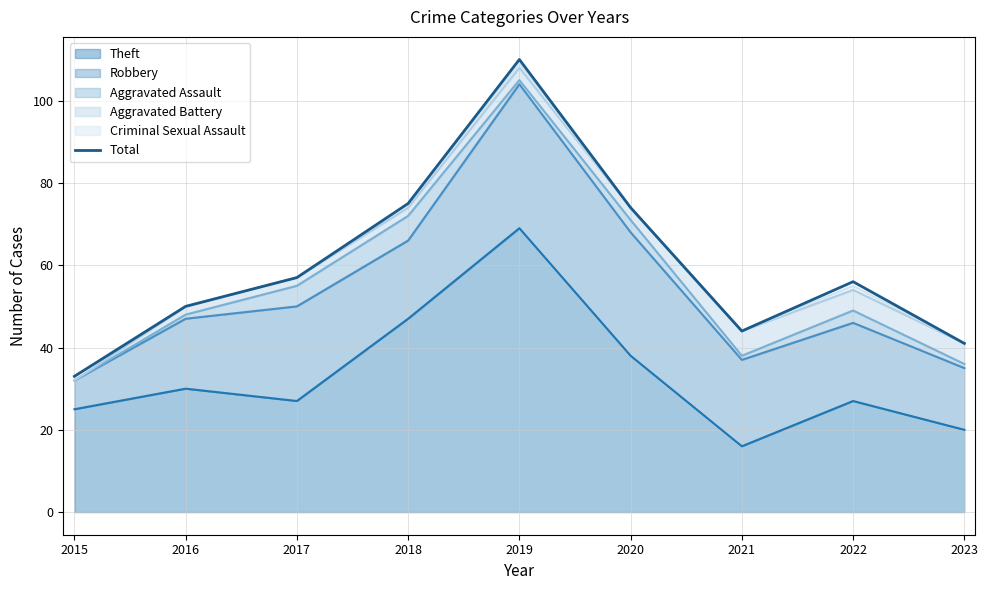

Which has a higher value, 2017 or 2018?

2018